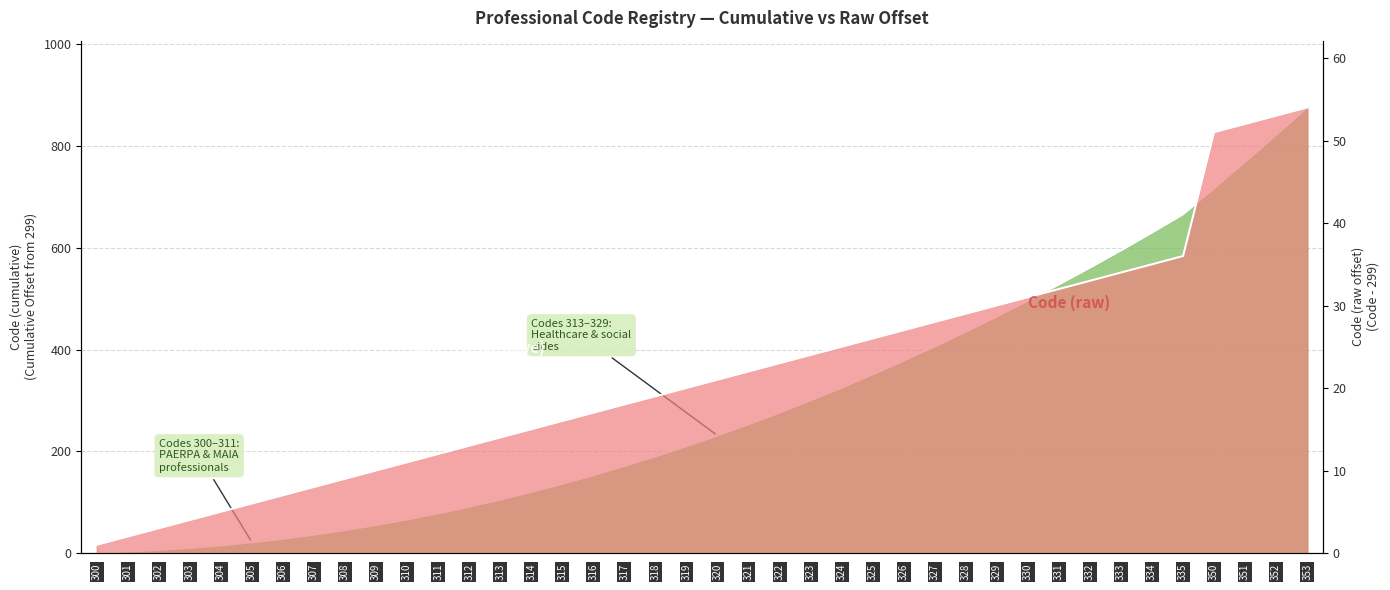

The value of Code (cumulative) at 351 is 11. True or false?

False